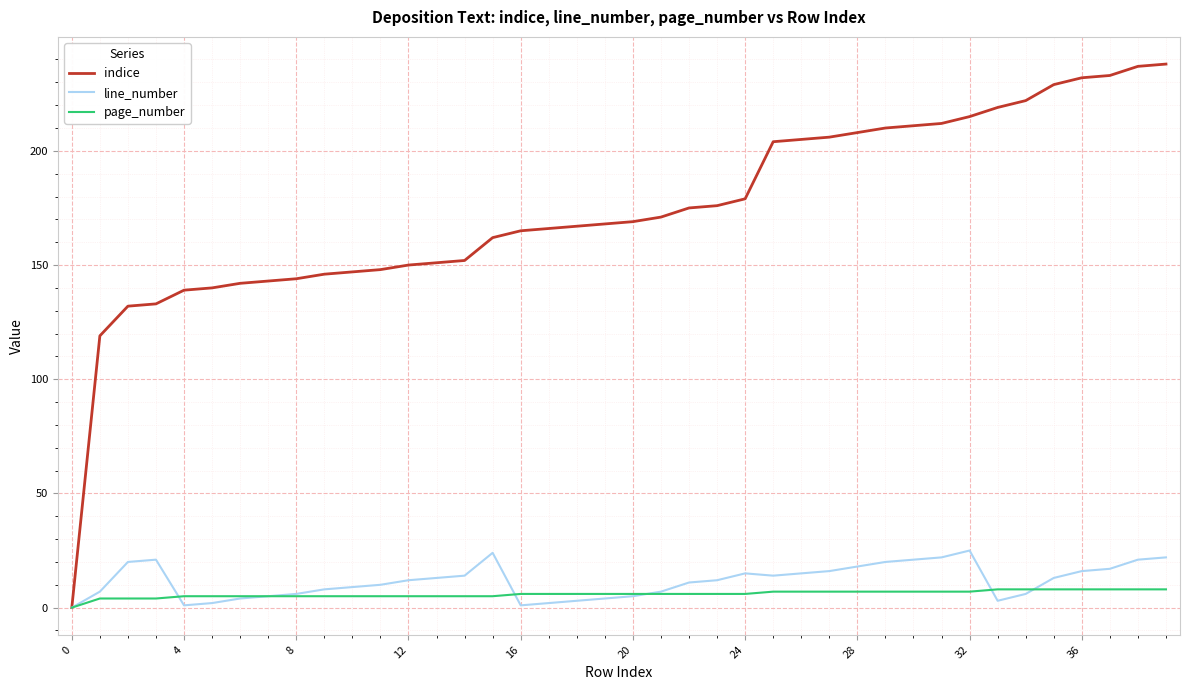

Is this an area chart (filled region under the line)?

No